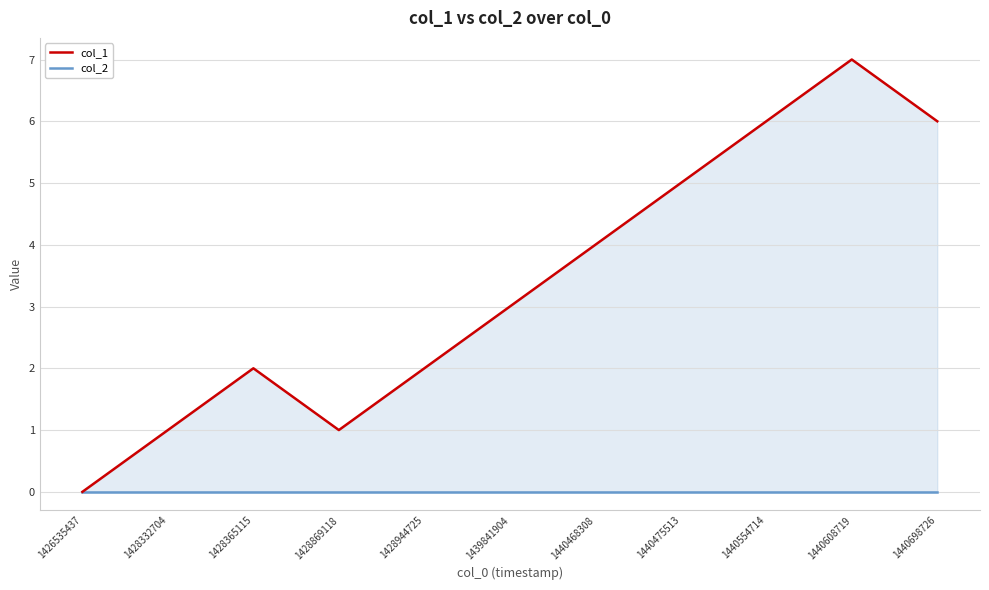

At which label does col_2 reach its minimum?

1426535437